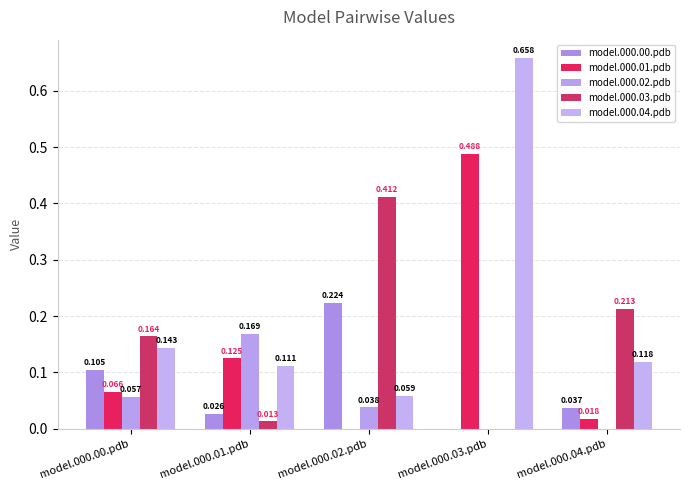

Reading right to left, transcribe all the data shown in this chart.

model.000.00.pdb: model.000.04.pdb=0.0	model.000.03.pdb=0.0	model.000.02.pdb=0.2	model.000.01.pdb=0.0	model.000.00.pdb=0.1
model.000.01.pdb: model.000.04.pdb=0.0	model.000.03.pdb=0.5	model.000.02.pdb=0.0	model.000.01.pdb=0.1	model.000.00.pdb=0.1
model.000.02.pdb: model.000.04.pdb=0.0	model.000.03.pdb=0.0	model.000.02.pdb=0.0	model.000.01.pdb=0.2	model.000.00.pdb=0.1
model.000.03.pdb: model.000.04.pdb=0.2	model.000.03.pdb=0.0	model.000.02.pdb=0.4	model.000.01.pdb=0.0	model.000.00.pdb=0.2
model.000.04.pdb: model.000.04.pdb=0.1	model.000.03.pdb=0.7	model.000.02.pdb=0.1	model.000.01.pdb=0.1	model.000.00.pdb=0.1